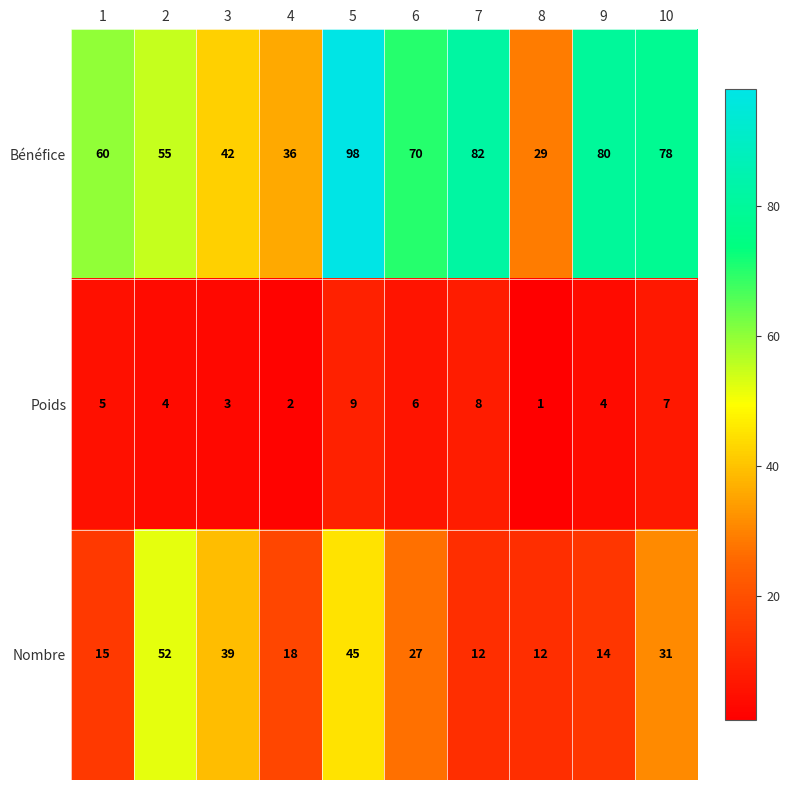

What is the average value of the Poids series?

5